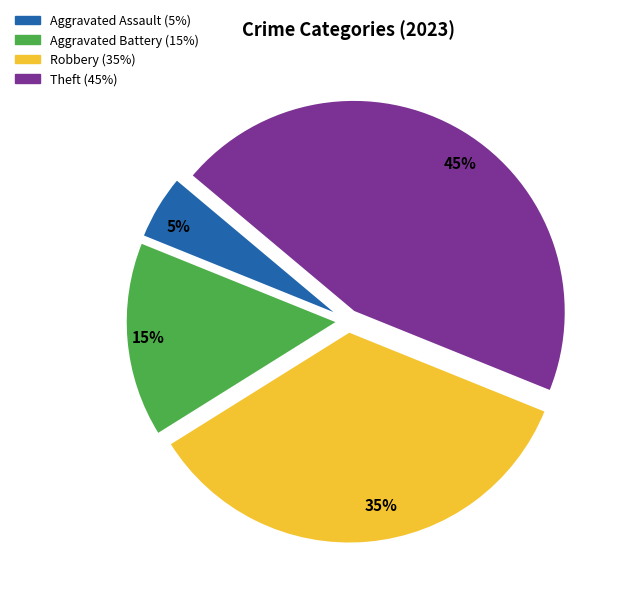

To the nearest percent, what is the difference between the largest and smallest slice percentages?

40%